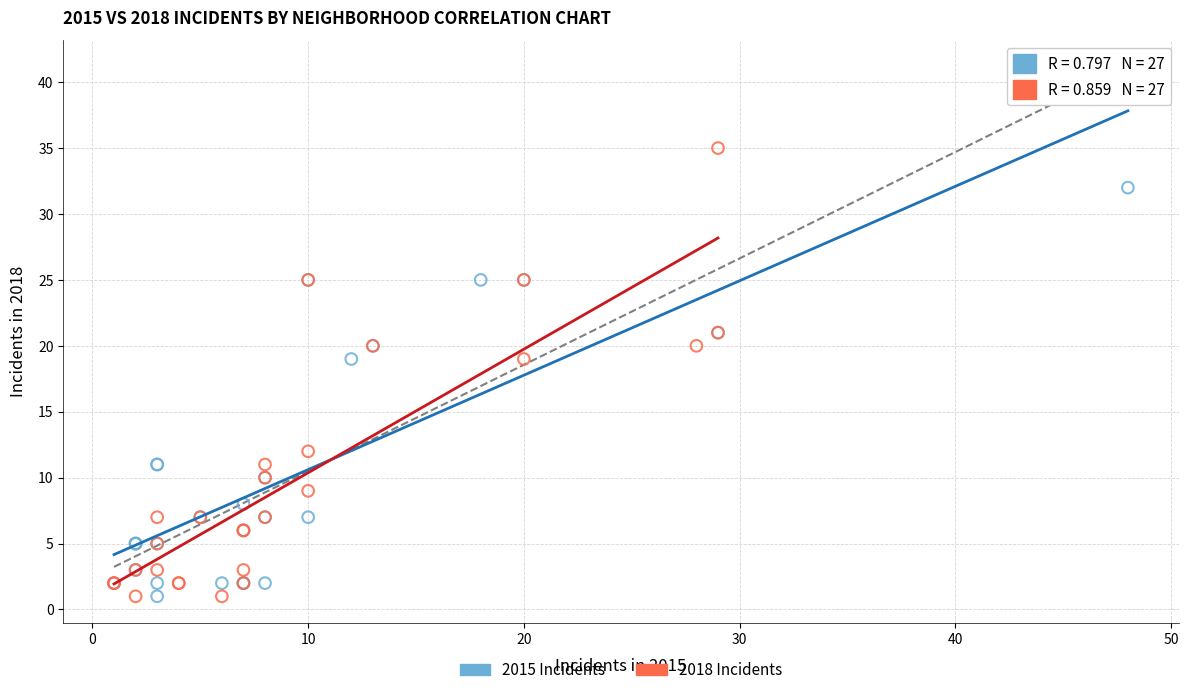

Which series contains the highest Y value?

2018 Incidents